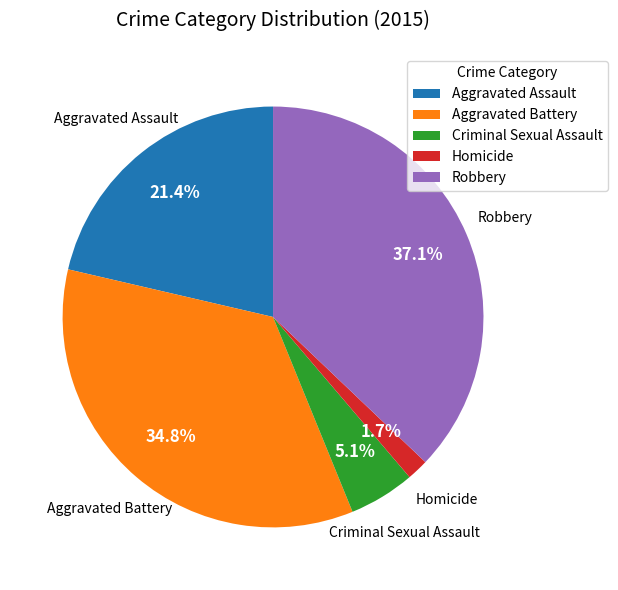

Do Aggravated Assault and Homicide together represent more than half of the pie?

No